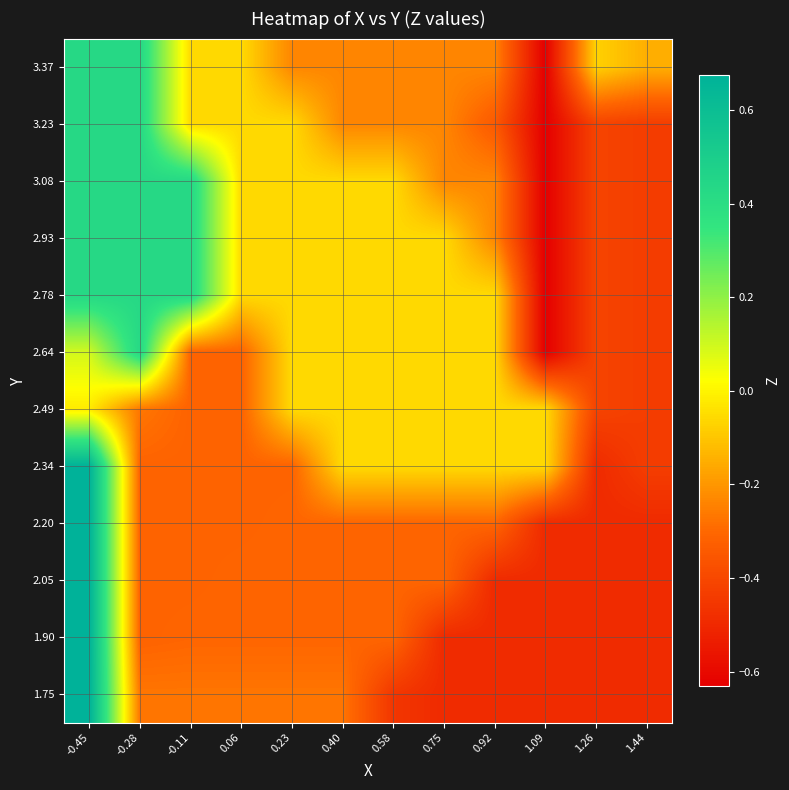

Reading left to right, list all the values displayed in this chart.

1.75: -0.45=0.7	-0.28=-0.3	-0.11=-0.3	0.06=-0.3	0.23=-0.3	0.40=-0.3	0.58=-0.5	0.75=-0.5	0.92=-0.5	1.09=-0.5	1.26=-0.5	1.44=-0.5
1.90: -0.45=0.7	-0.28=-0.3	-0.11=-0.3	0.06=-0.3	0.23=-0.3	0.40=-0.3	0.58=-0.3	0.75=-0.5	0.92=-0.5	1.09=-0.5	1.26=-0.5	1.44=-0.5
2.05: -0.45=0.7	-0.28=-0.3	-0.11=-0.3	0.06=-0.3	0.23=-0.3	0.40=-0.3	0.58=-0.3	0.75=-0.3	0.92=-0.5	1.09=-0.5	1.26=-0.5	1.44=-0.5
2.20: -0.45=0.7	-0.28=-0.3	-0.11=-0.3	0.06=-0.3	0.23=-0.3	0.40=-0.3	0.58=-0.3	0.75=-0.3	0.92=-0.3	1.09=-0.5	1.26=-0.5	1.44=-0.5
2.34: -0.45=0.7	-0.28=-0.3	-0.11=-0.3	0.06=-0.3	0.23=-0.3	0.40=-0.1	0.58=-0.1	0.75=-0.1	0.92=-0.1	1.09=-0.1	1.26=-0.5	1.44=-0.4
2.49: -0.45=-0.0	-0.28=-0.3	-0.11=-0.3	0.06=-0.3	0.23=-0.1	0.40=-0.1	0.58=-0.1	0.75=-0.1	0.92=-0.1	1.09=-0.1	1.26=-0.4	1.44=-0.4
2.64: -0.45=0.1	-0.28=0.4	-0.11=-0.3	0.06=-0.3	0.23=-0.1	0.40=-0.1	0.58=-0.1	0.75=-0.1	0.92=-0.1	1.09=-0.6	1.26=-0.4	1.44=-0.4
2.78: -0.45=0.4	-0.28=0.4	-0.11=0.4	0.06=-0.1	0.23=-0.1	0.40=-0.1	0.58=-0.1	0.75=-0.1	0.92=-0.1	1.09=-0.6	1.26=-0.4	1.44=-0.4
2.93: -0.45=0.4	-0.28=0.4	-0.11=0.4	0.06=-0.1	0.23=-0.1	0.40=-0.1	0.58=-0.1	0.75=-0.1	0.92=-0.2	1.09=-0.6	1.26=-0.4	1.44=-0.4
3.08: -0.45=0.4	-0.28=0.4	-0.11=0.4	0.06=-0.1	0.23=-0.1	0.40=-0.1	0.58=-0.1	0.75=-0.2	0.92=-0.2	1.09=-0.6	1.26=-0.4	1.44=-0.4
3.23: -0.45=0.4	-0.28=0.4	-0.11=-0.1	0.06=-0.1	0.23=-0.1	0.40=-0.2	0.58=-0.2	0.75=-0.2	0.92=-0.3	1.09=-0.6	1.26=-0.4	1.44=-0.4
3.37: -0.45=0.4	-0.28=0.4	-0.11=-0.1	0.06=-0.1	0.23=-0.2	0.40=-0.2	0.58=-0.2	0.75=-0.2	0.92=-0.2	1.09=-0.6	1.26=-0.1	1.44=-0.1